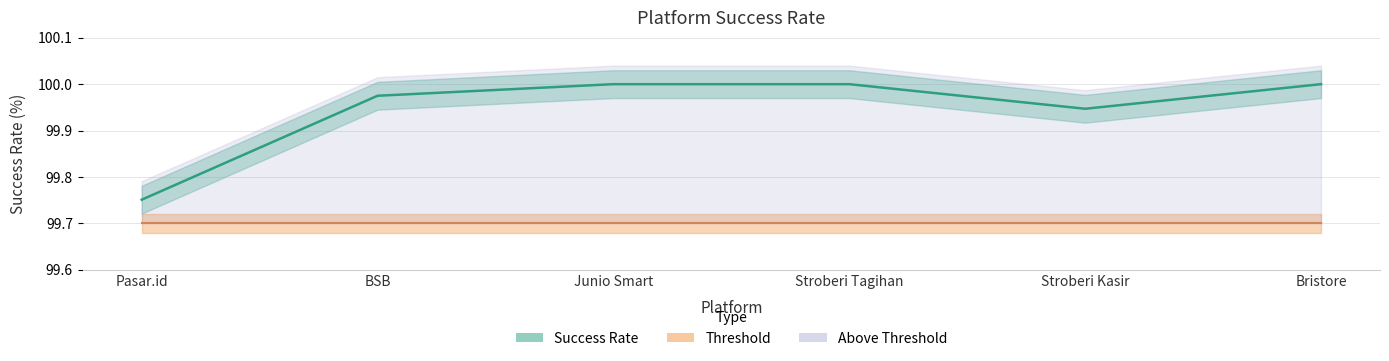

What is the ratio of the value at Bristore to the value at Junio Smart?

1.0